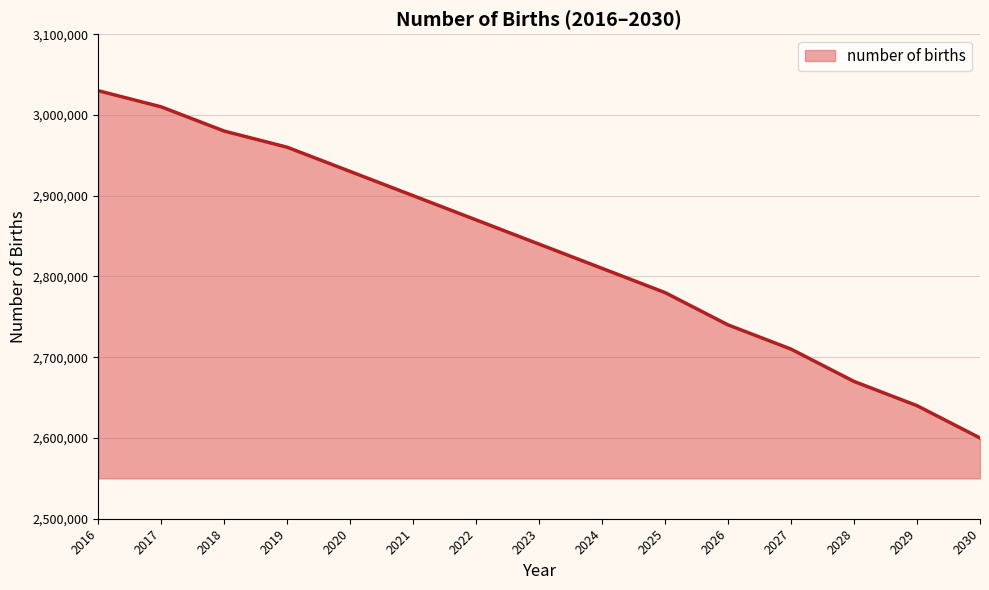

Between 2019 and 2025, which is larger?

2019